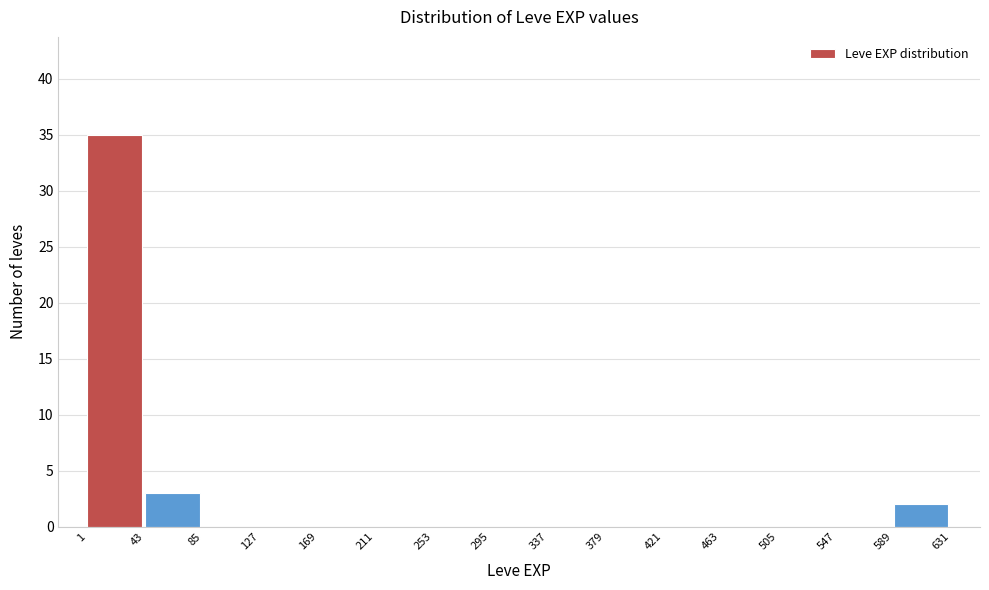

What is the height of the bar covering 1 to 43 on the x-axis? The values are not printed on the chart, so give them approximately, as read against the axis.

35